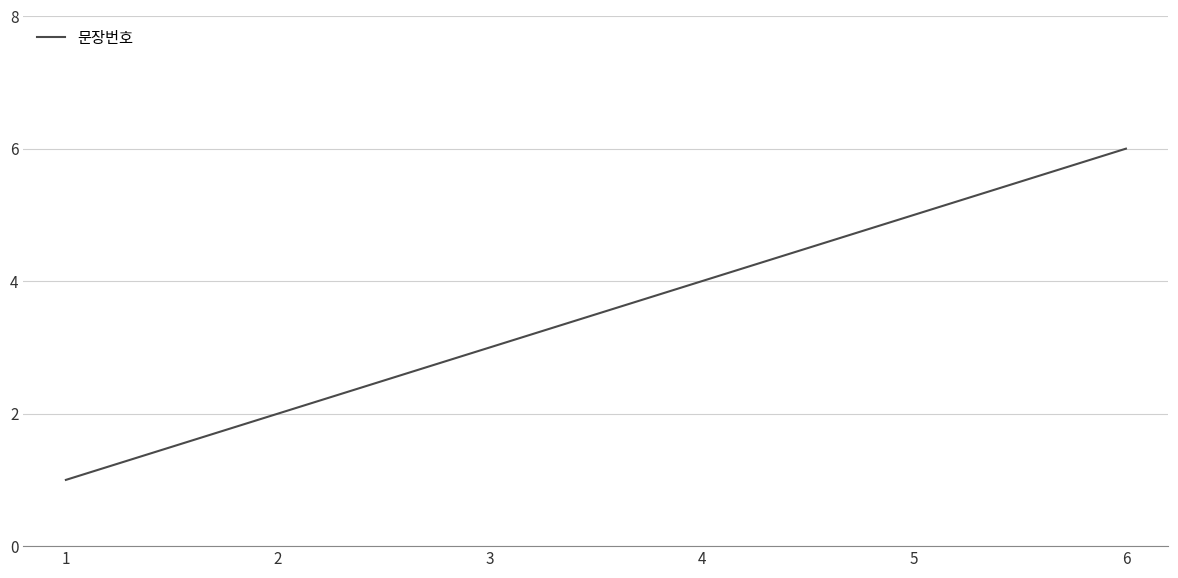

What is the maximum value shown in the chart?

6